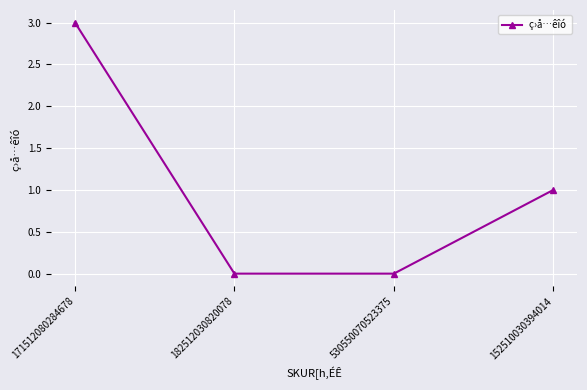

What is the label of the 1st point from the right?

152510030394014